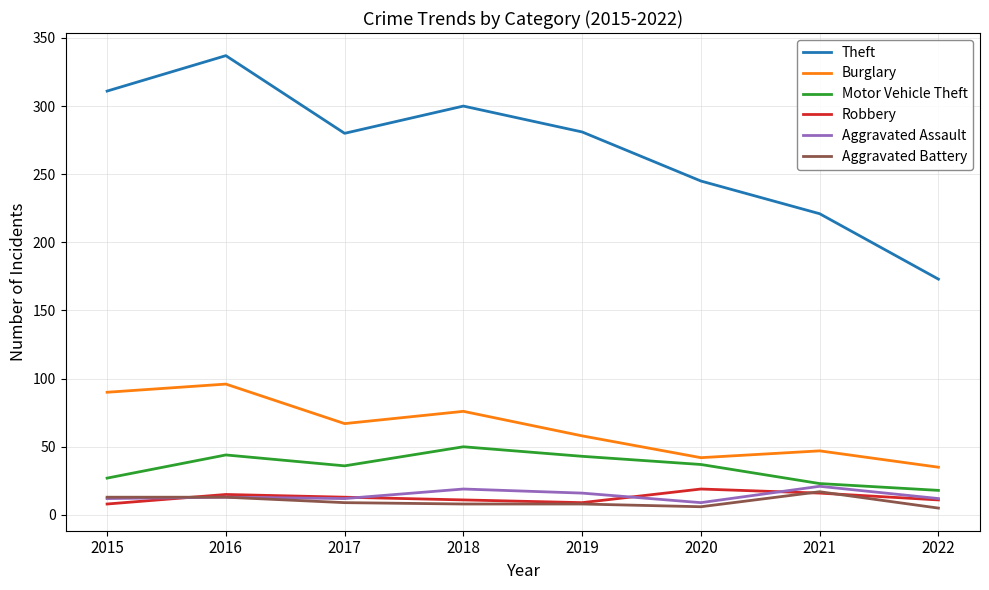

What is the difference between the highest and lowest values at 2017?

271